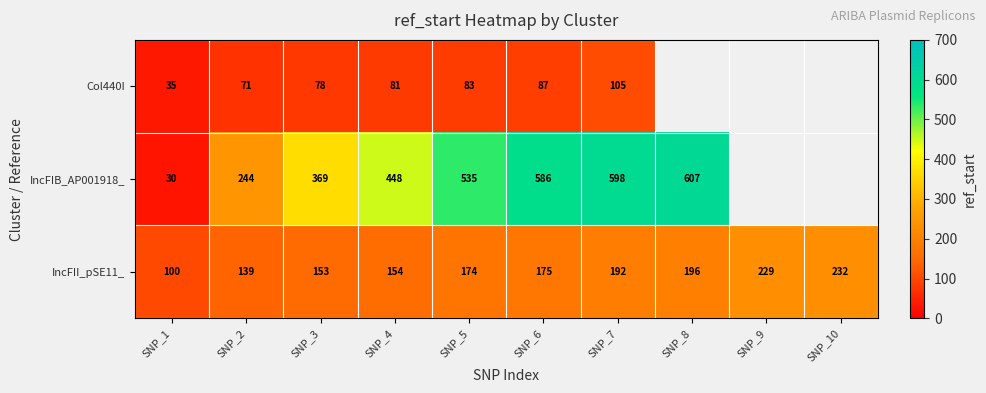

What is the sum of the IncFII_pSE11_ values at SNP_9 and SNP_1?

329